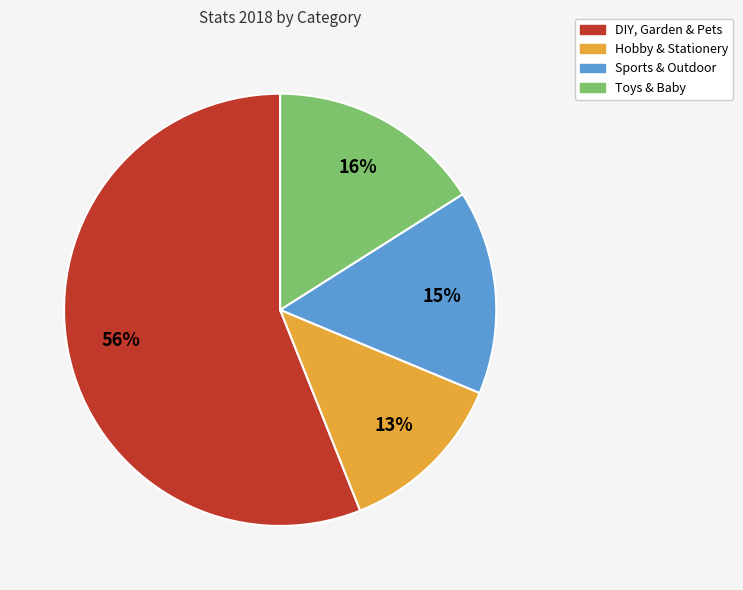

To the nearest percent, what is the average slice percentage?

25%